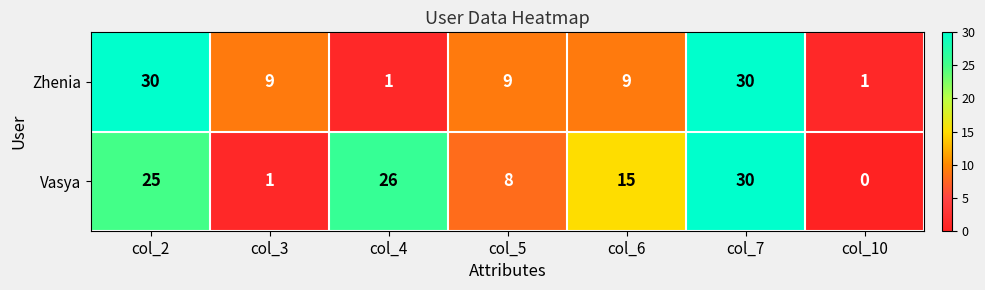

What value does the Zhenia series have at col_3, to the nearest 5?

10